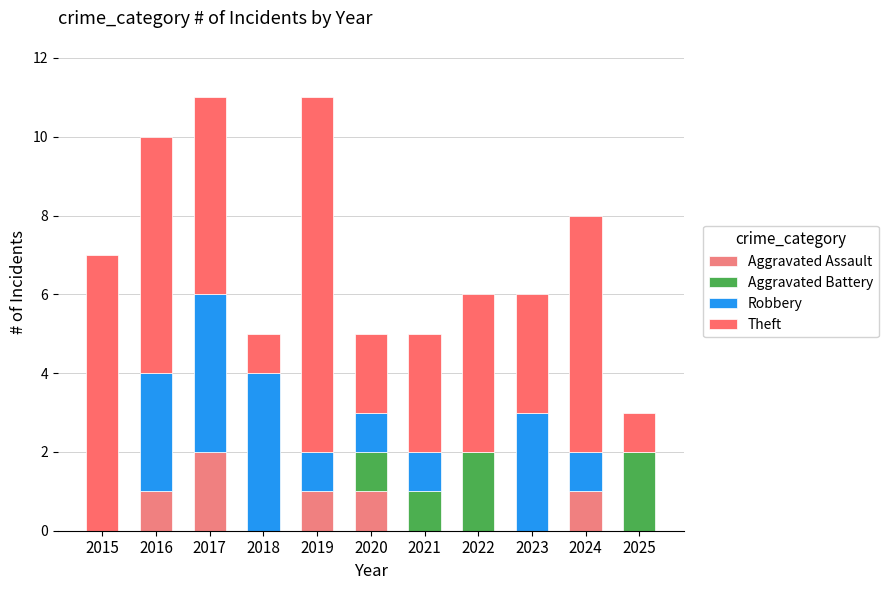

At which category is the sum across all series the highest?

2017